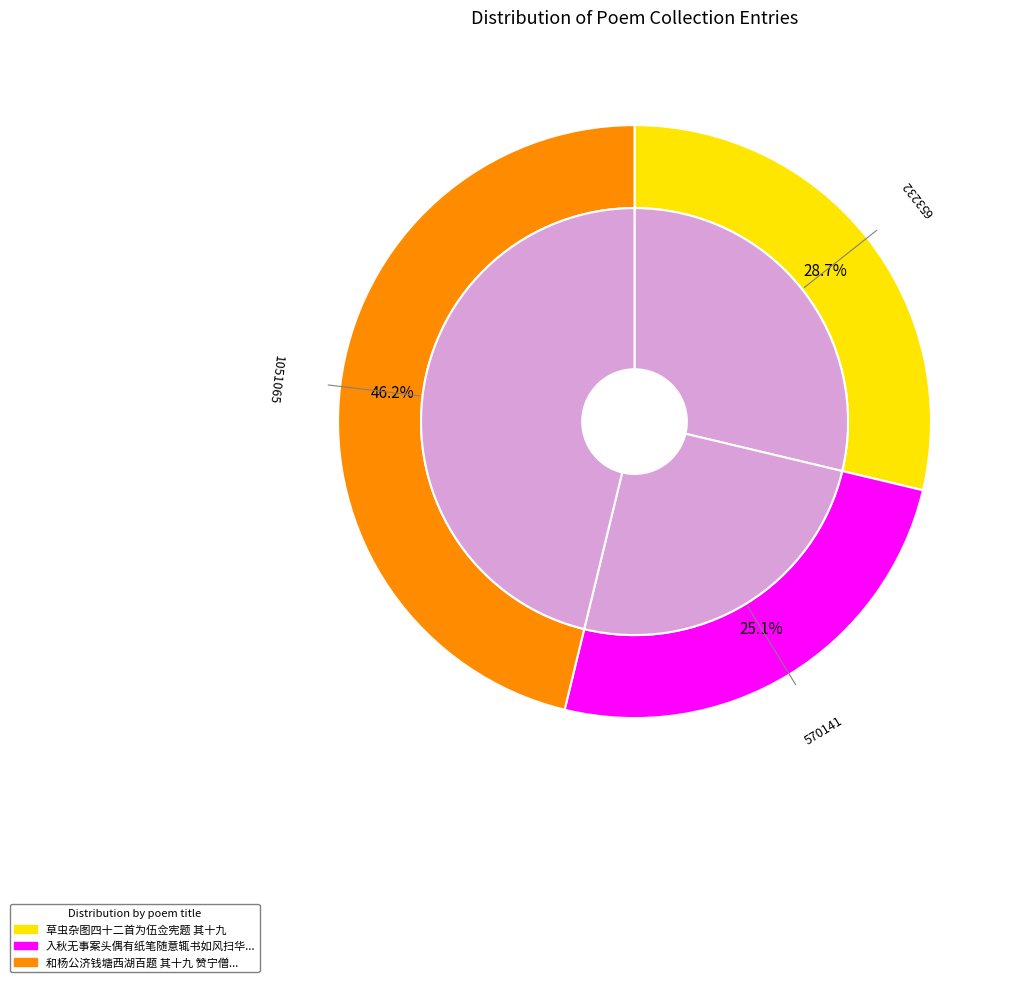

What percentage is the 和杨公济钱塘西湖百题 其十九 赞宁僧录房 slice, to the nearest percent?

46%